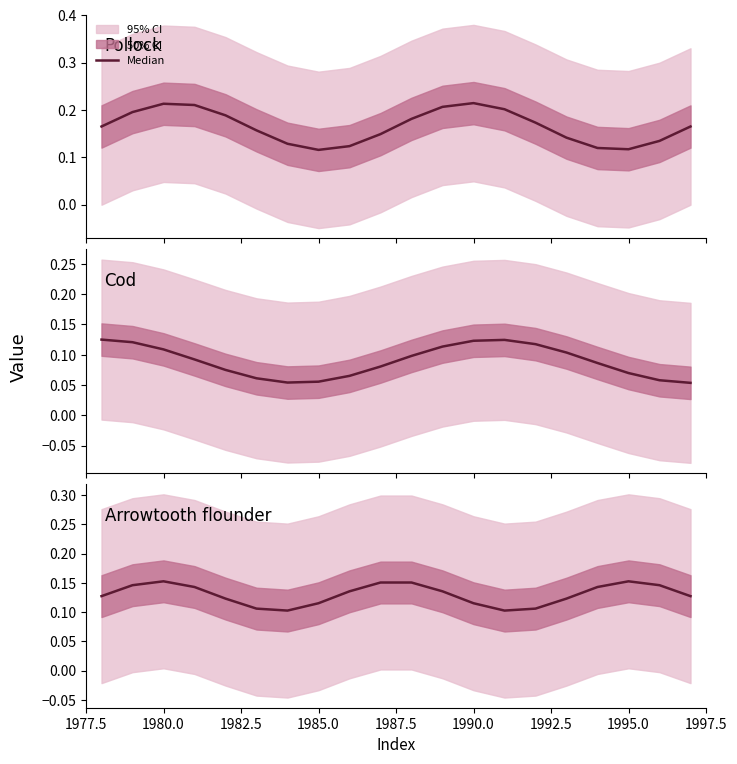

Where is the data nearest to the value 0?

1992.5